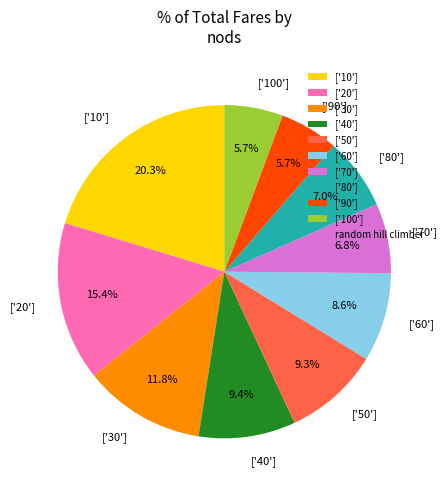

Which category has the biggest portion of the pie?

['10']